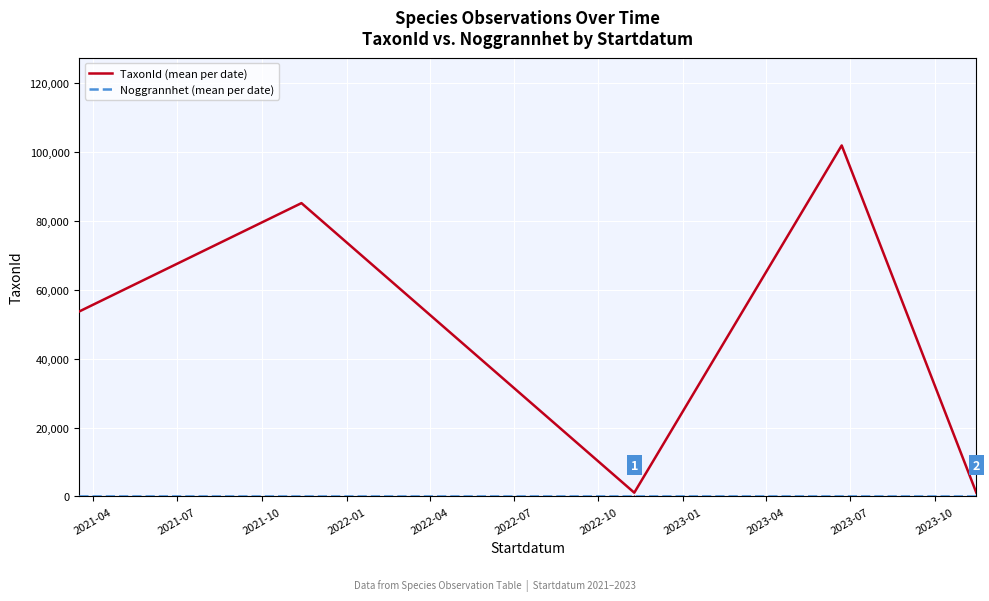

Which series has the widest spread of values?

TaxonId (mean per date)